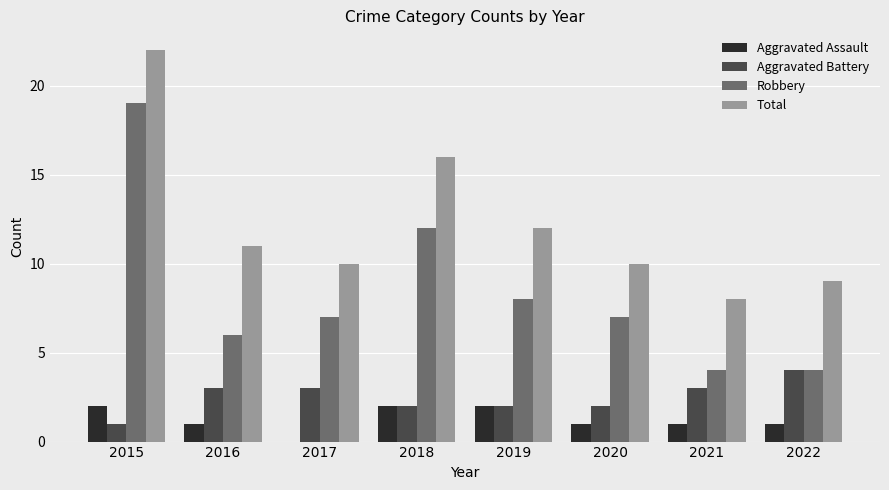

At which label does Robbery first exceed 7?

2015